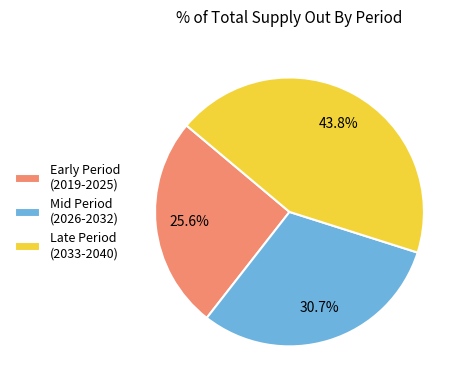

Which has a higher value, Mid Period (2026-2032) or Early Period (2019-2025)?

Mid Period (2026-2032)